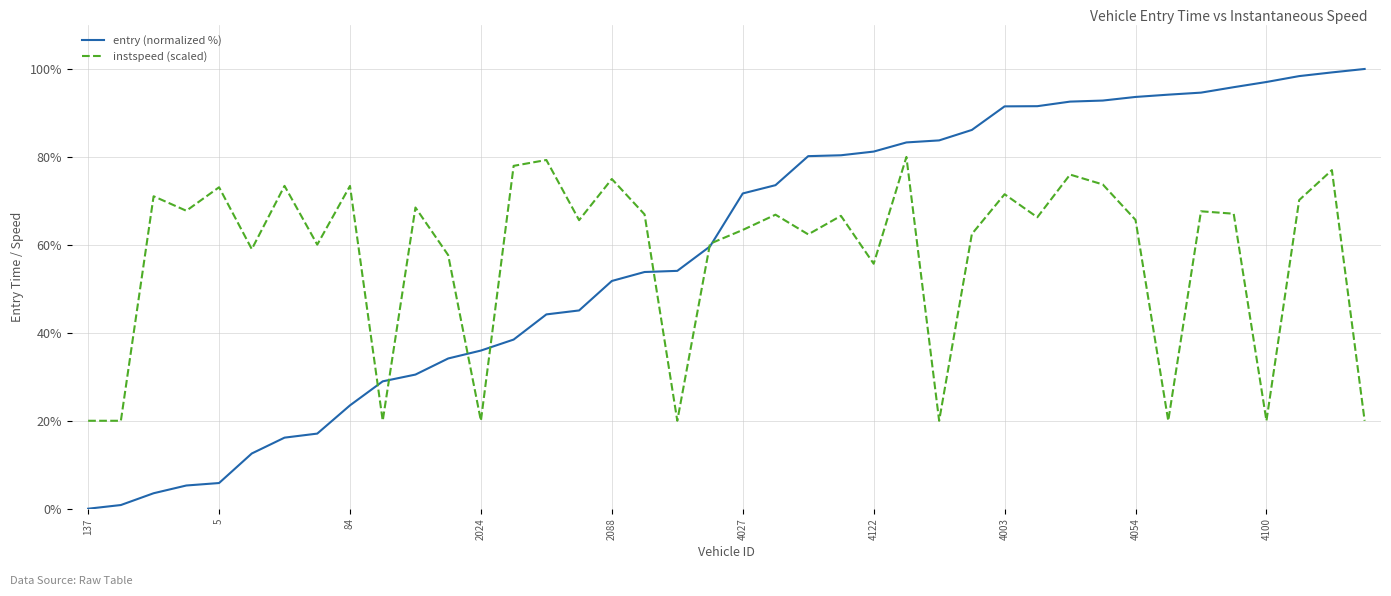

What is the maximum value shown in the chart?

100.0